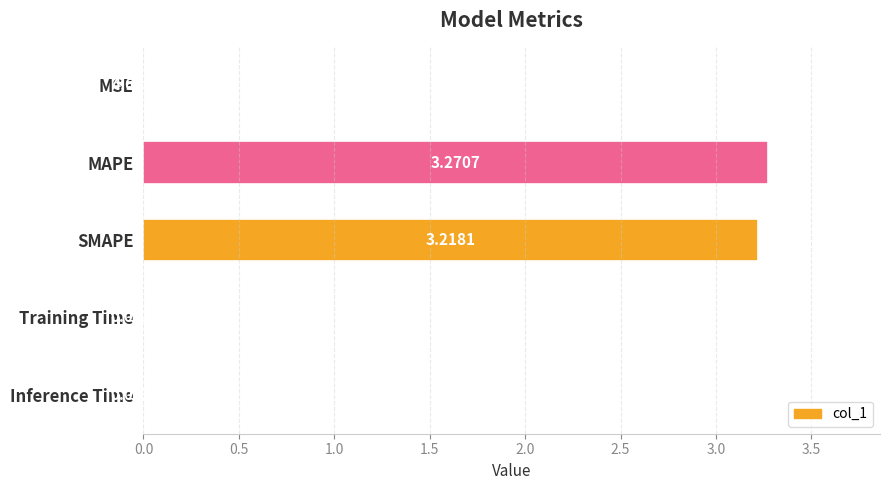

At which category does the chart reach its peak across all series?

MAPE